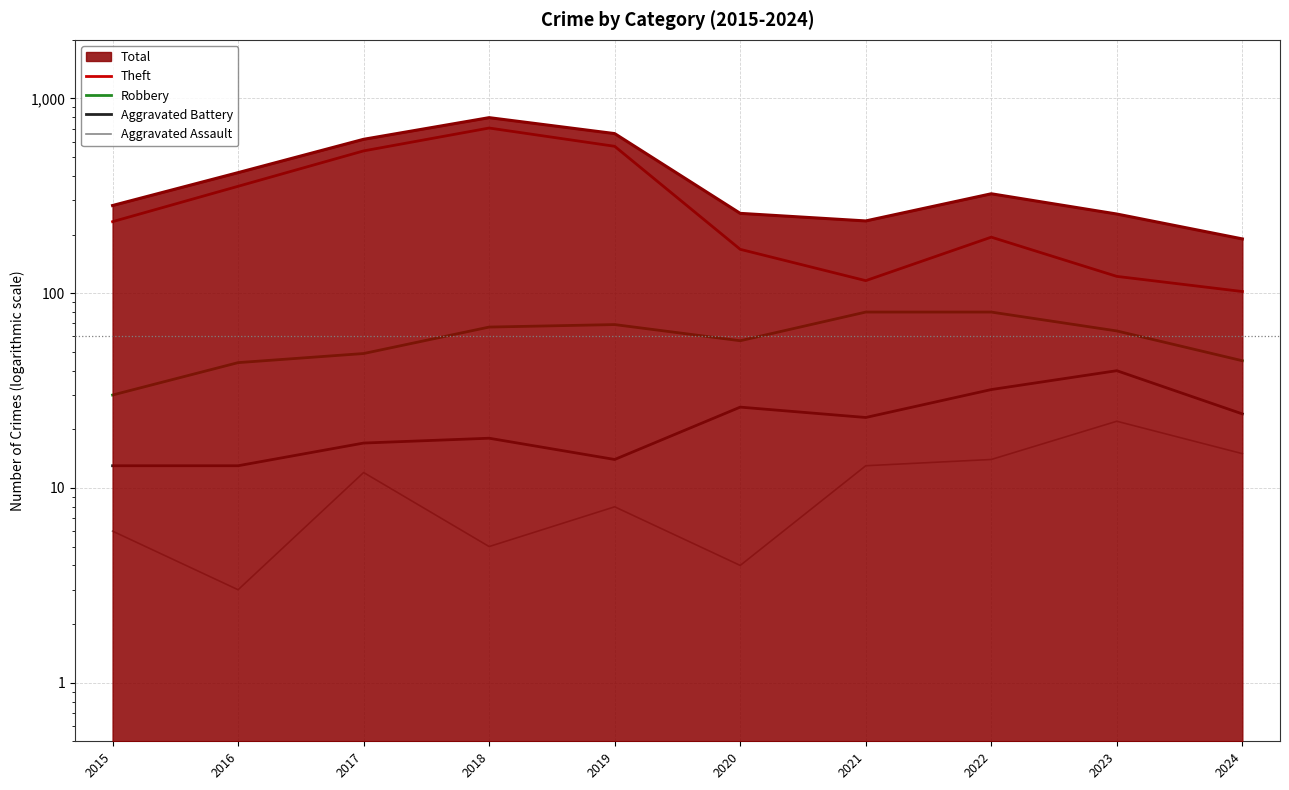

Where is the first local minimum for Robbery?

2020